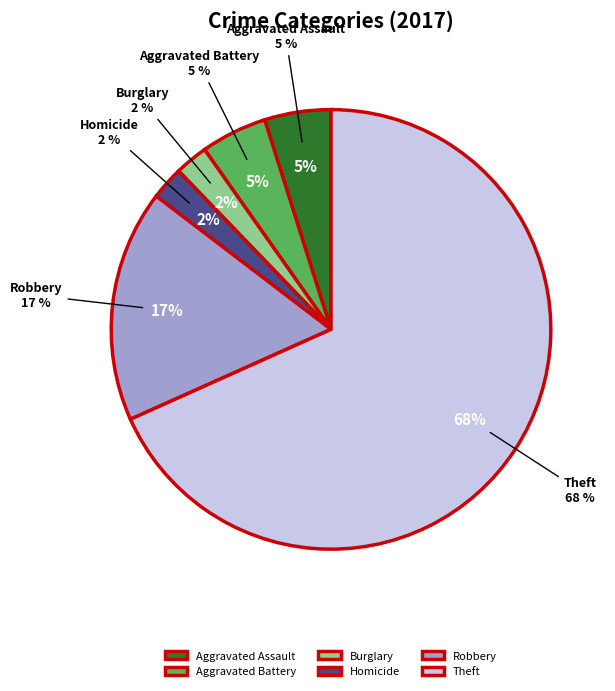

To the nearest percent, what portion does Homicide represent?

2%